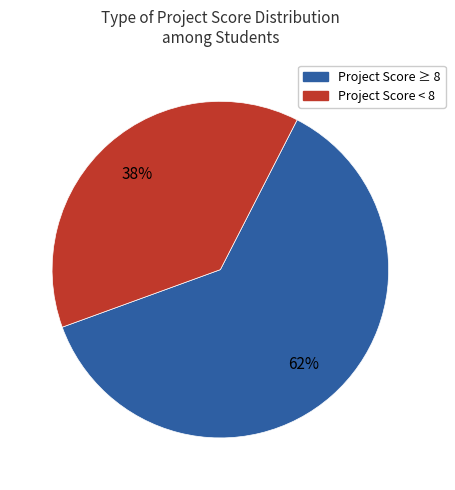

Is there a majority slice in this chart?

Yes